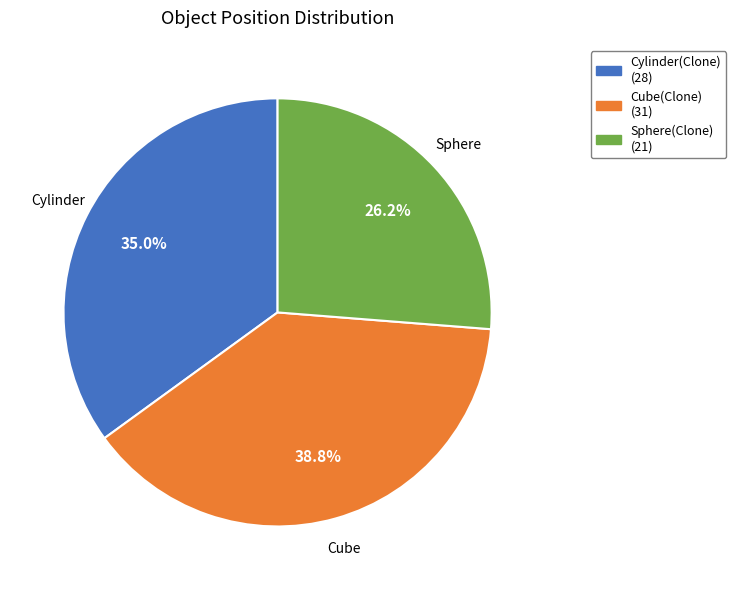

Do Cube and Cylinder together represent more than half of the pie?

Yes